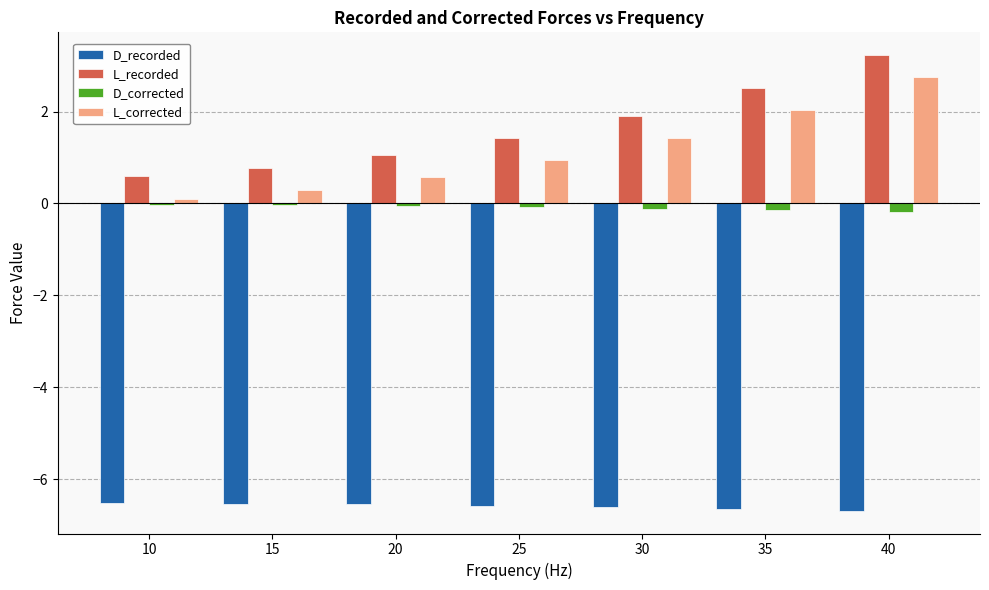

Which category has the highest value in the L_recorded series?

40